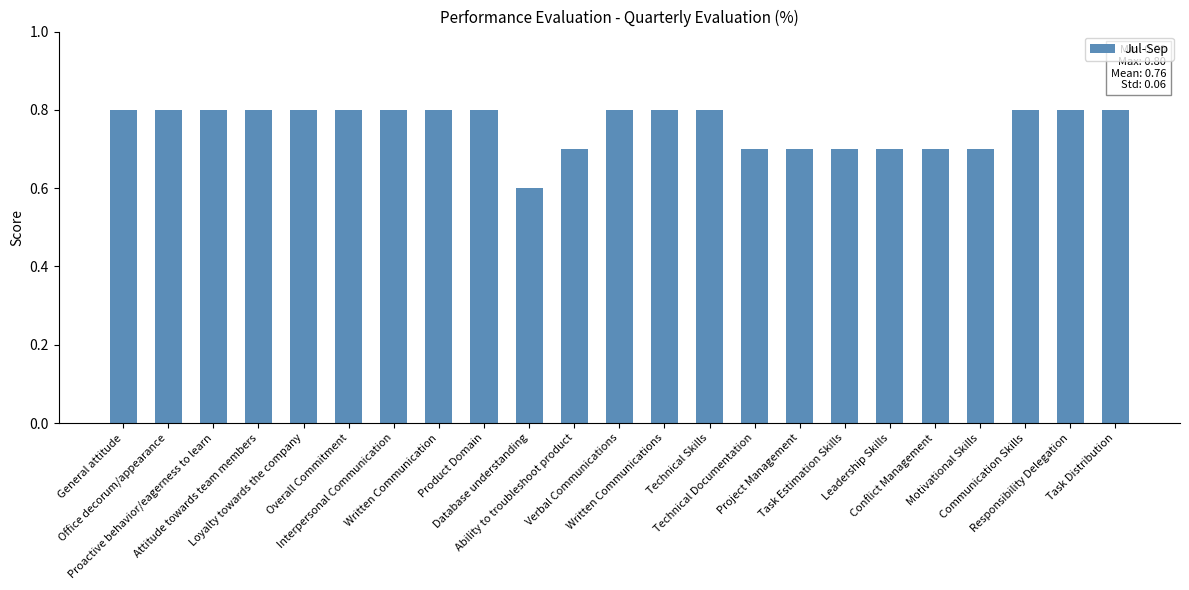

Reading left to right, what are all the values shown in this chart?

General attitude=0.8	Office decorum/appearance=0.8	Proactive behavior/eagerness to learn=0.8	Attitude towards team members=0.8	Loyalty towards the company=0.8	Overall Commitment=0.8	Interpersonal Communication=0.8	Written Communication=0.8	Product Domain=0.8	Database understanding=0.6	Ability to troubleshoot product=0.7	Verbal Communications=0.8	Written Communications=0.8	Technical Skills=0.8	Technical Documentation=0.7	Project Management=0.7	Task Estimation Skills=0.7	Leadership Skills=0.7	Conflict Management=0.7	Motivational Skills=0.7	Communication Skills=0.8	Responsibility Delegation=0.8	Task Distribution=0.8